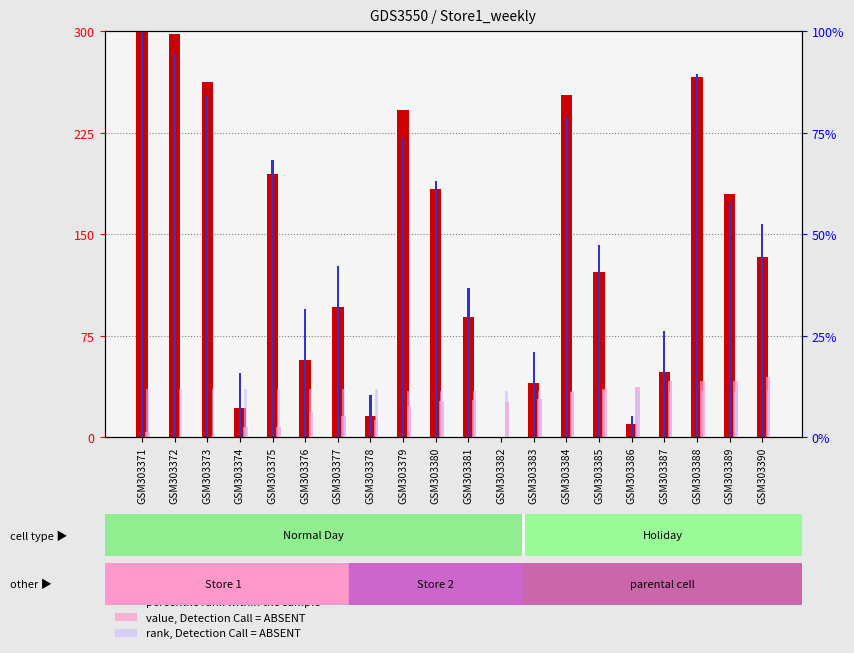

Reading right to left, list all the values displayed in this chart.

count: 133.1	179.8	266.5	48.5	10.0	122.4	252.8	40.2	0.0	88.9	183.2	242.1	15.7	96.6	57.4	194.4	22.0	262.3	297.9	300.0
percentile rank within the sample: 157.9	173.7	268.4	78.9	15.8	142.1	236.8	63.2	0.0	110.5	189.5	221.1	31.6	126.3	94.7	205.3	47.4	252.6	284.2	300.0
value, Detection Call = ABSENT: 45.0	41.4	41.6	41.4	37.4	35.8	33.6	28.5	26.0	27.4	27.0	23.4	12.8	15.9	19.0	7.9	8.0	1.4	0.0	3.8
rank, Detection Call = ABSENT: 34.7	34.7	34.7	34.7	34.7	34.7	34.7	34.7	34.7	34.7	34.7	34.7	36.0	36.0	36.0	36.0	36.0	36.0	36.0	36.0